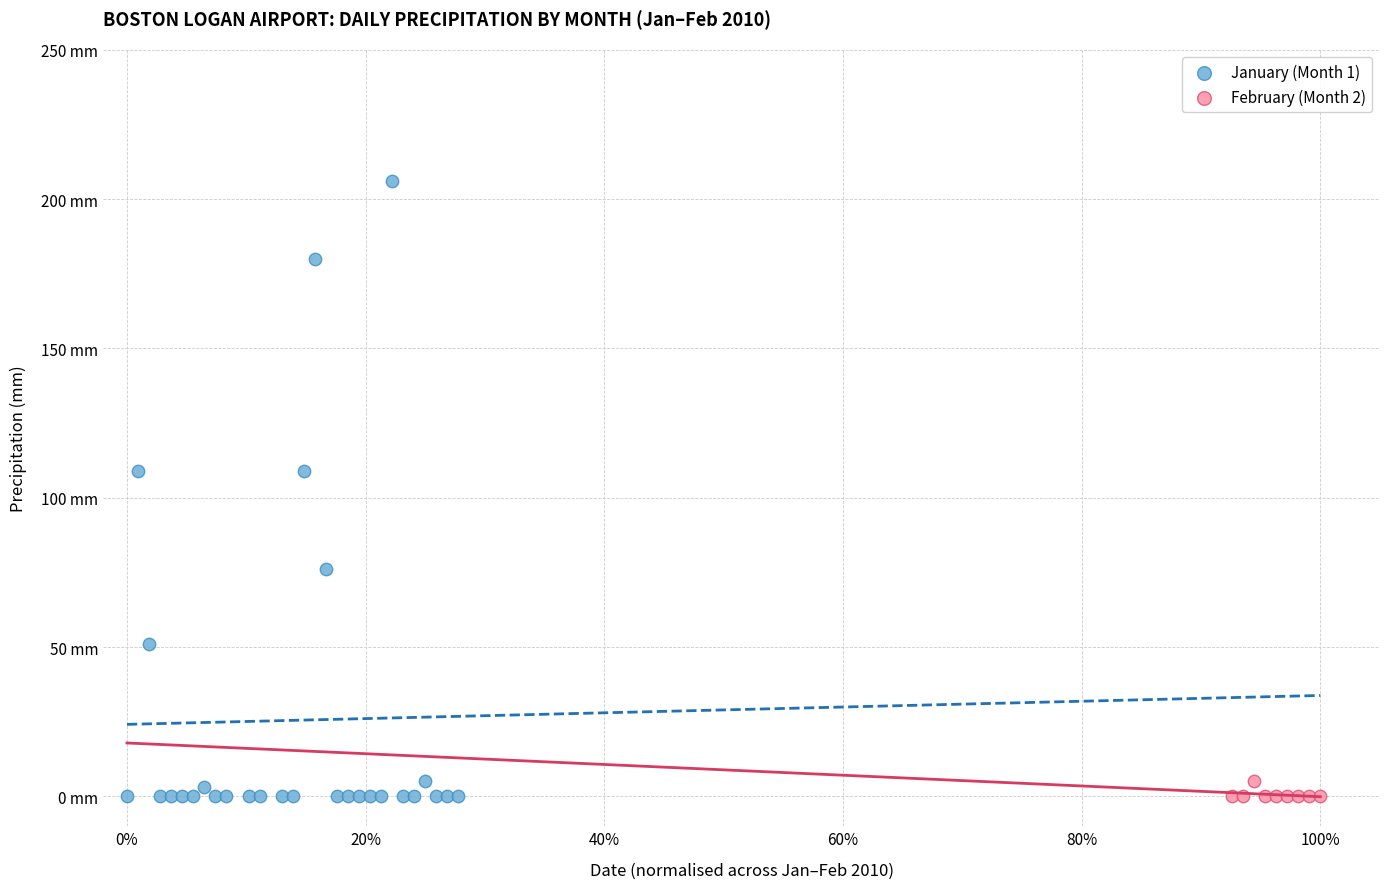

What are all the series names shown in the legend?

January (Month 1), February (Month 2)